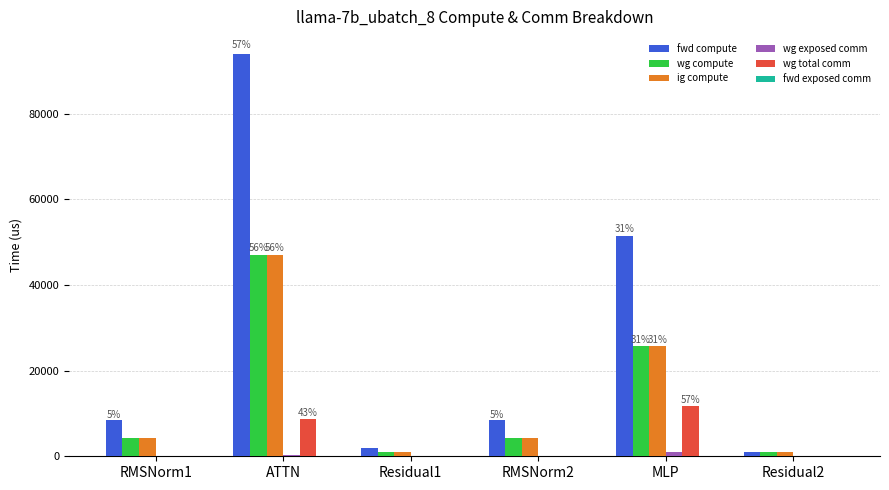

Is it true that ig compute equals 9408.1 at MLP?

False